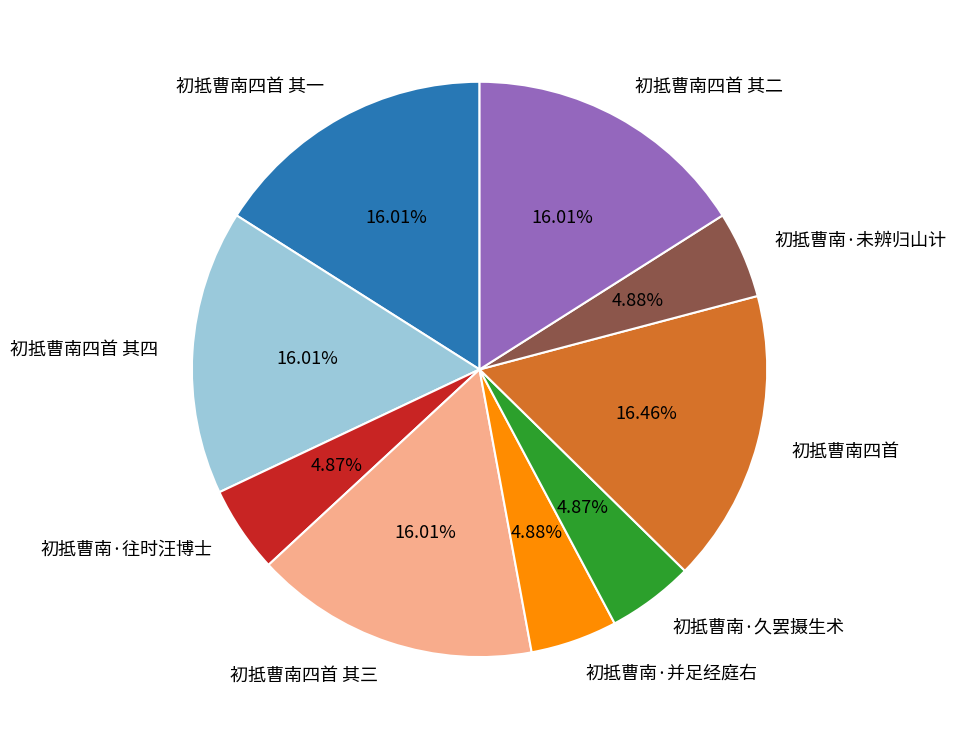

How much of the chart is everything except 初抵曹南四首 其一?

84.0%